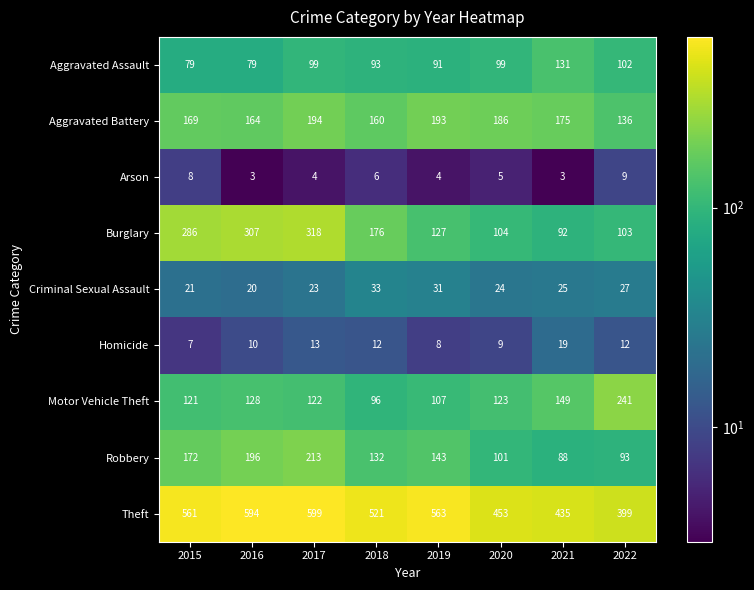

Which category has the highest value in the Theft series?

2017